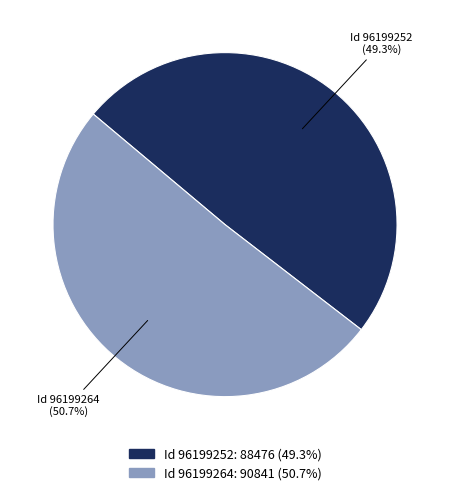

Is there any slice that represents more than half of the pie?

Yes